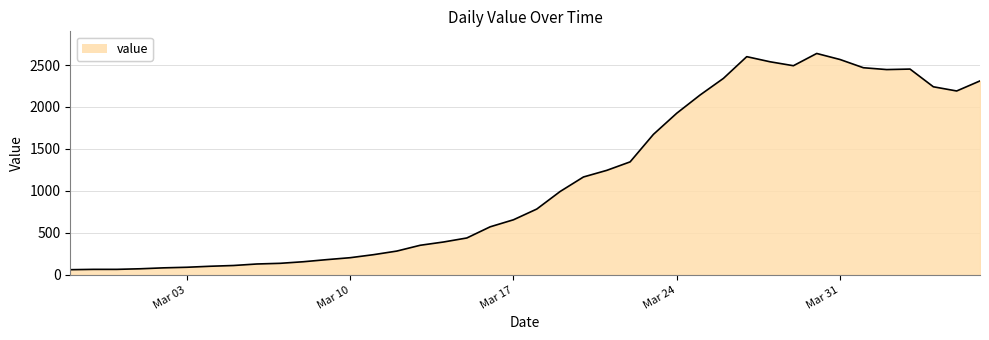

What is the greatest value displayed?

2638